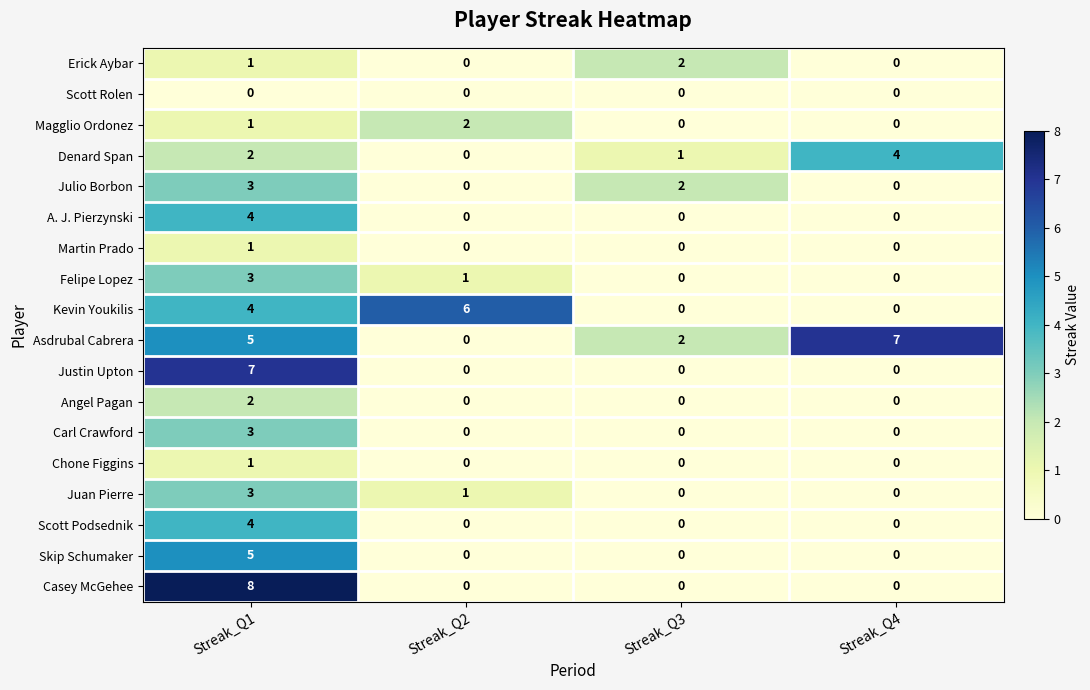

At which label does Denard Span reach its minimum?

Streak_Q2